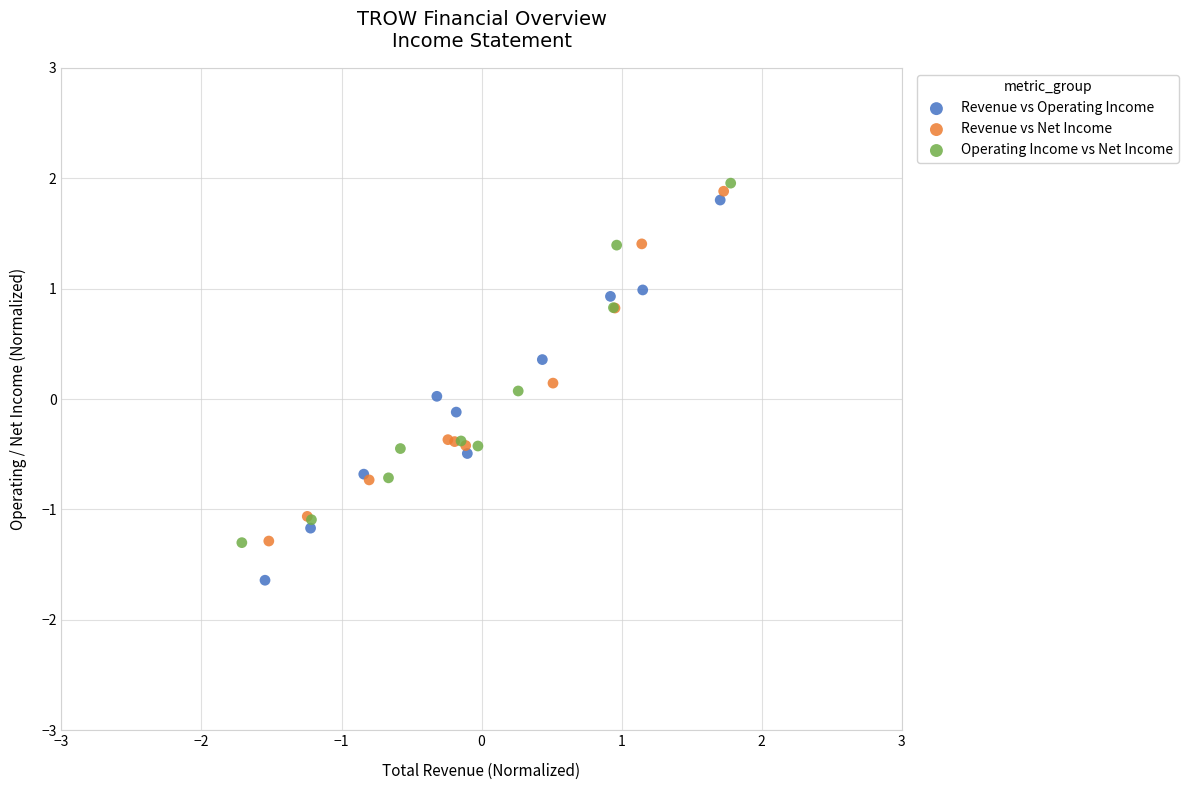

Which series reaches the minimum Y coordinate?

Revenue vs Operating Income